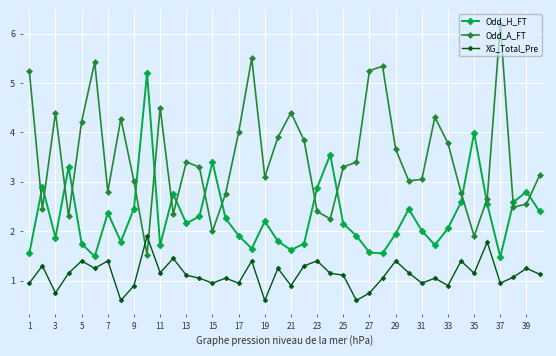

Rank the series by their maximum value, from lowest to highest.

XG_Total_Pre, Odd_H_FT, Odd_A_FT